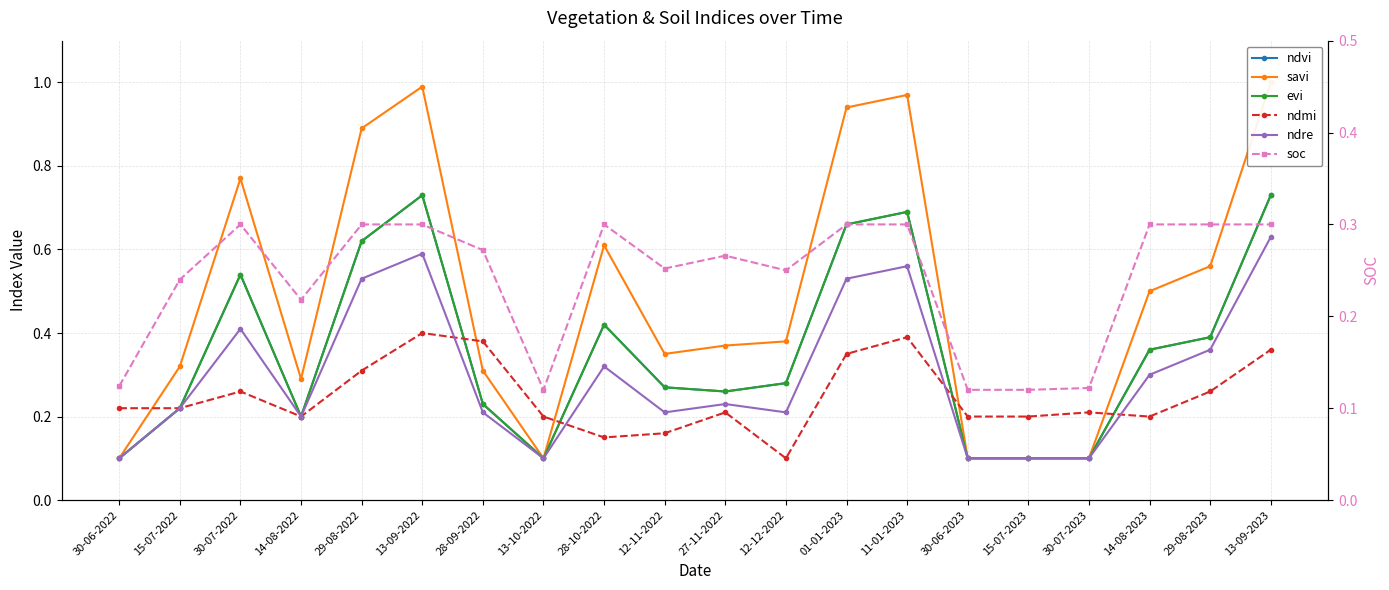

At how many categories does at least one series exceed 0?

20